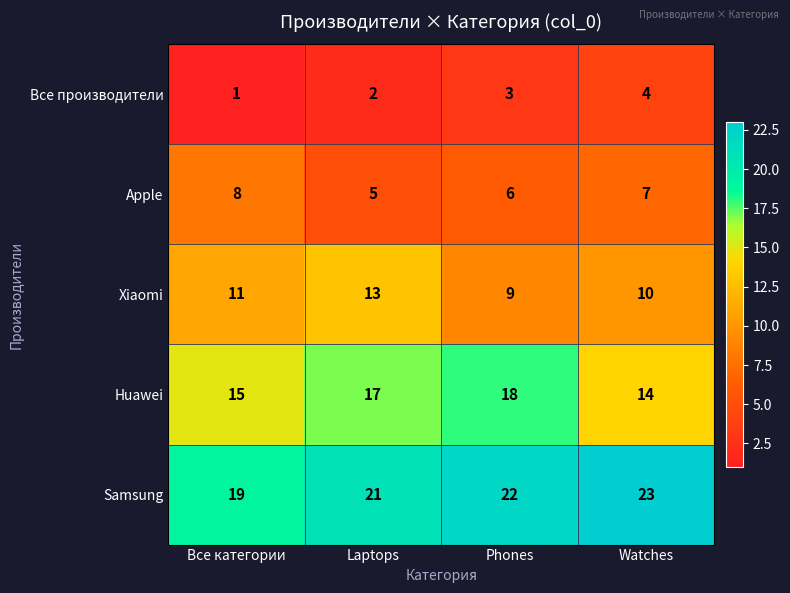

How many categories are shown in the chart?

4